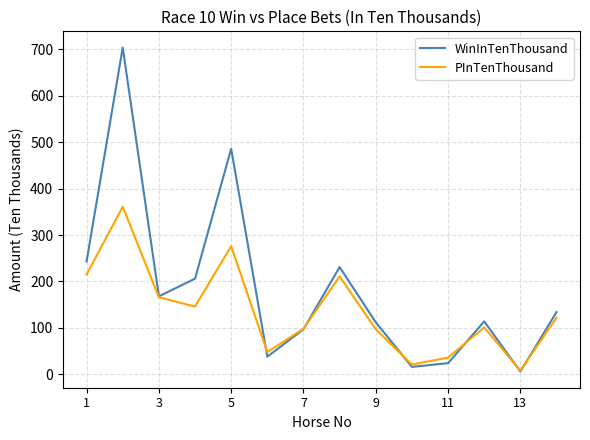

Does the chart have visible grid lines?

Yes